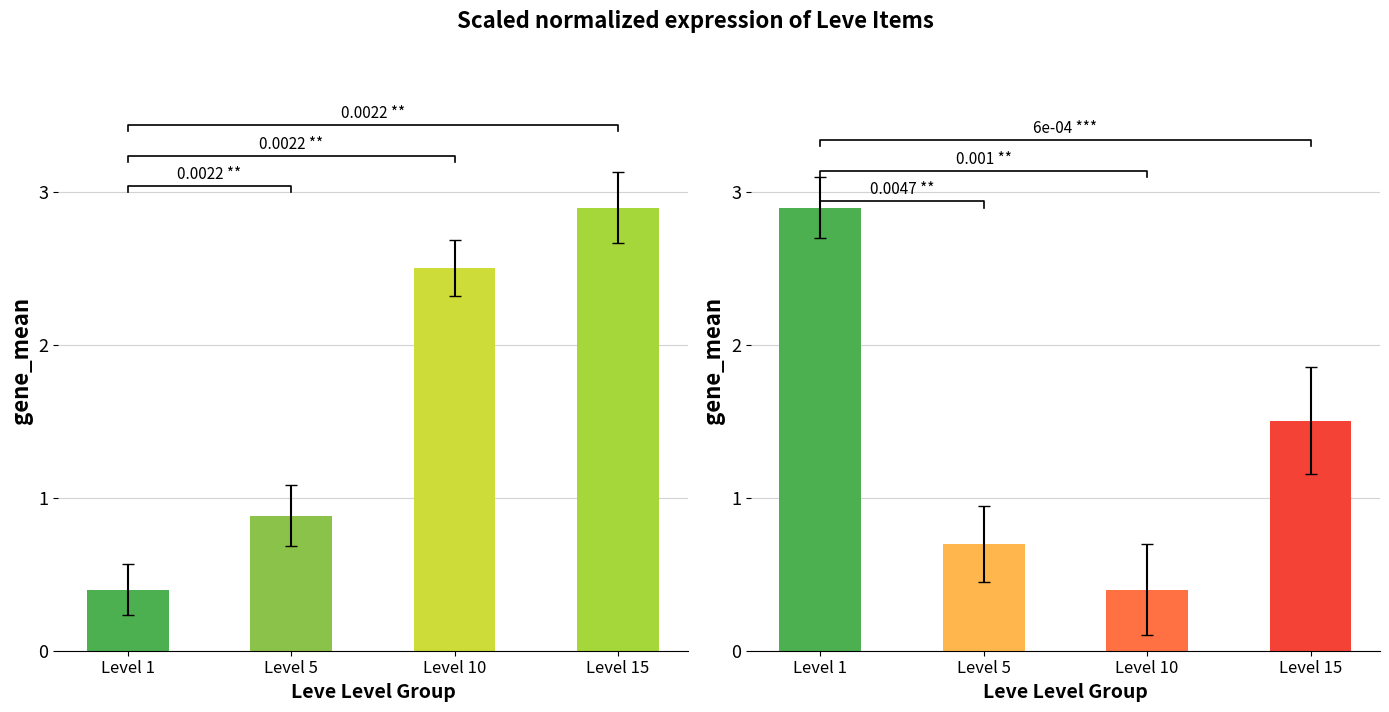

Which series has the largest total across all categories?

Leve Gil